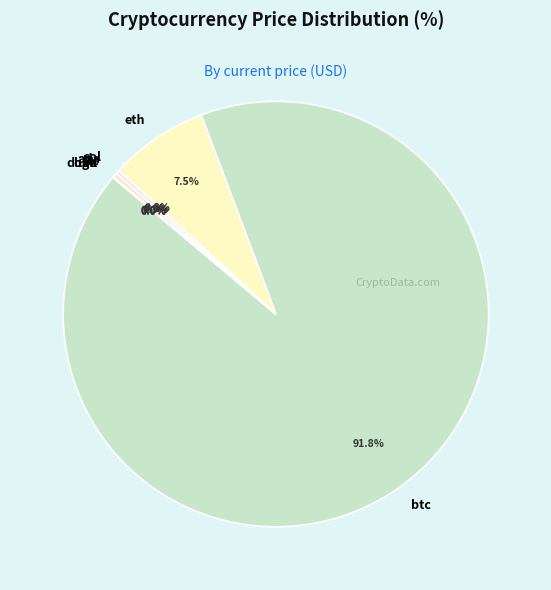

What is the largest slice in the pie chart?

btc